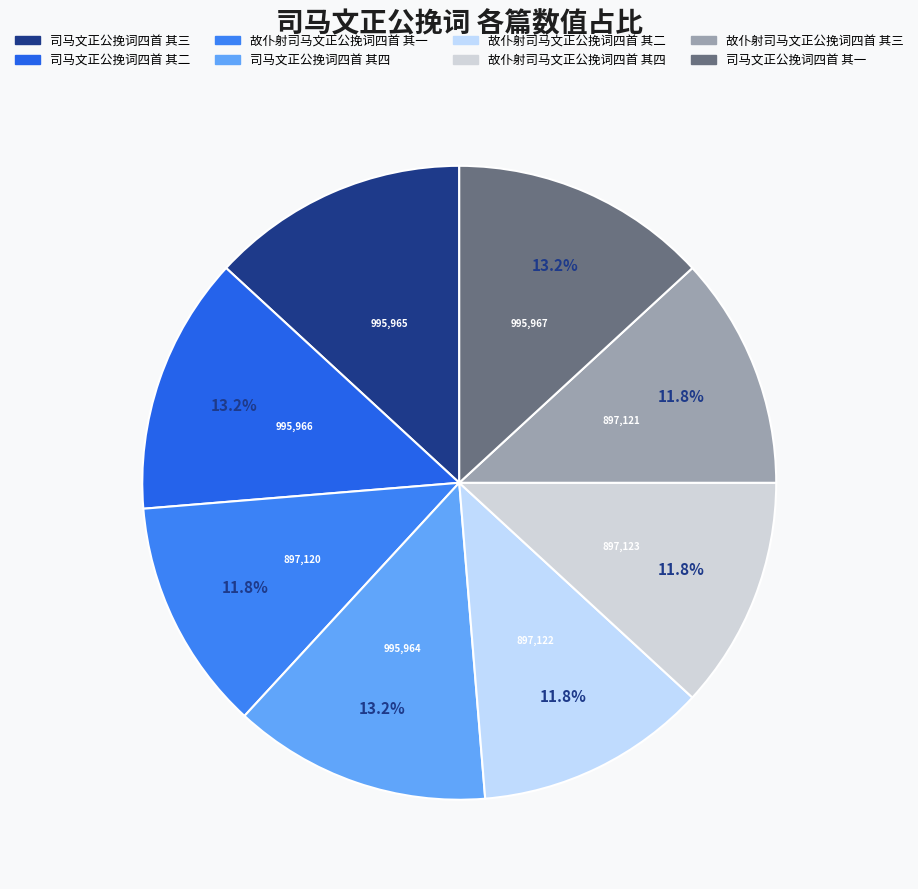

Does any single category account for the majority?

No